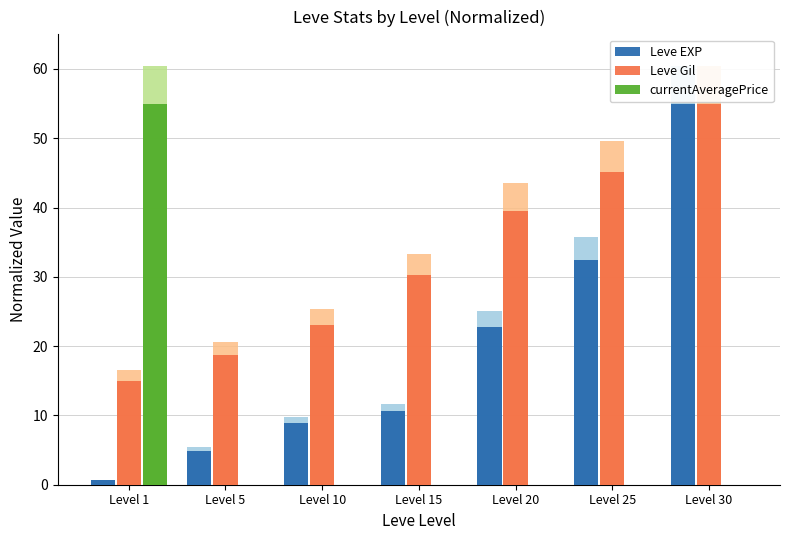

What are all the series names shown in the legend?

Leve EXP, Leve Gil, currentAveragePrice